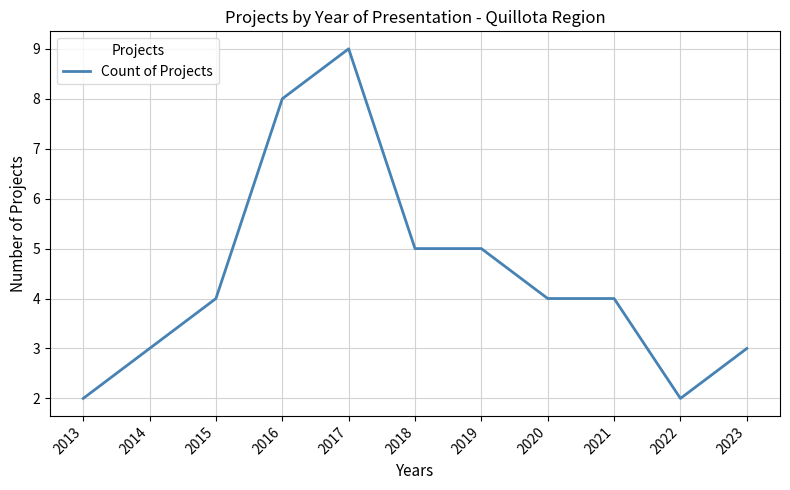

What is the greatest value displayed?

9